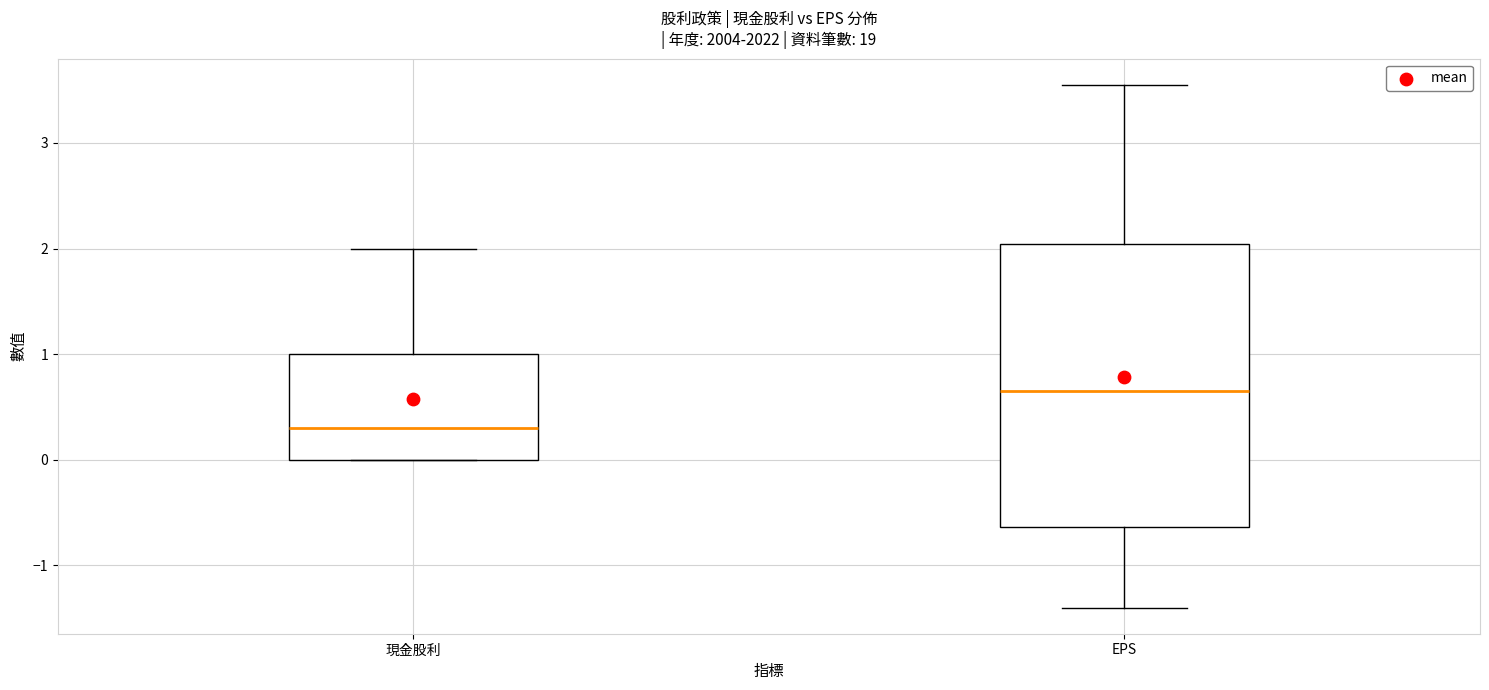

Reading left to right, transcribe this box plot: for each box, give where its median line is, the range the box spans, and where its two whiskers end, as read against the y-axis. The values are not printed on the chart, so give them approximately, as read against the axis.

現金股利: median 0.3, box 0.0 to 1.0, whiskers 0.0 to 2.0
EPS: median 0.7, box -0.6 to 2.0, whiskers -1.4 to 3.6